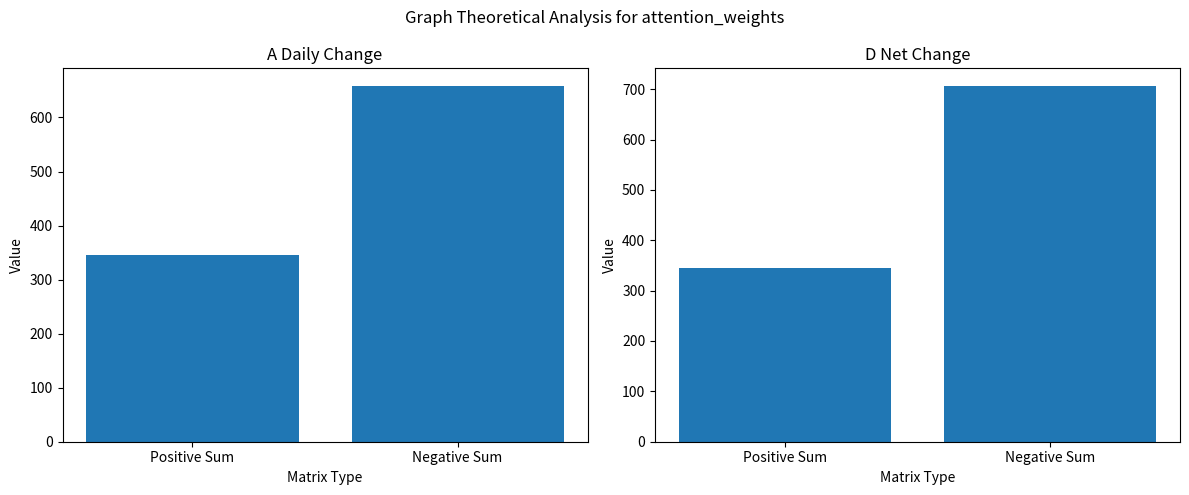

Reading left to right, transcribe all the data shown in this chart.

A (Daily Change): 345	658
D (Net Change): 345	706